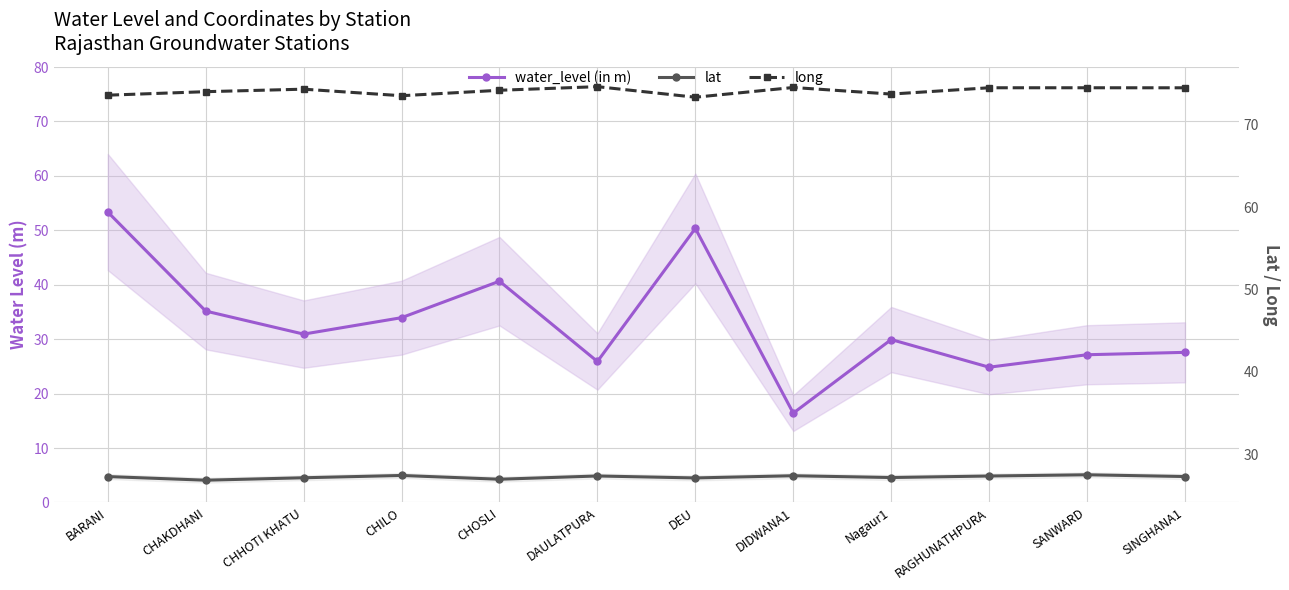

Reading left to right, extract all data points from this chart.

water_level (in m): BARANI=53.4	CHAKDHANI=35.2	CHHOTI KHATU=30.9	CHILO=34.0	CHOSLI=40.6	DAULATPURA=25.9	DEU=50.4	DIDWANA1=16.4	Nagaur1=29.9	RAGHUNATHPURA=24.9	SANWARD=27.1	SINGHANA1=27.6
lat: BARANI=27.3	CHAKDHANI=26.9	CHHOTI KHATU=27.2	CHILO=27.4	CHOSLI=27.0	DAULATPURA=27.4	DEU=27.1	DIDWANA1=27.4	Nagaur1=27.2	RAGHUNATHPURA=27.4	SANWARD=27.5	SINGHANA1=27.3
long: BARANI=73.6	CHAKDHANI=74.0	CHHOTI KHATU=74.3	CHILO=73.5	CHOSLI=74.2	DAULATPURA=74.7	DEU=73.4	DIDWANA1=74.5	Nagaur1=73.8	RAGHUNATHPURA=74.5	SANWARD=74.5	SINGHANA1=74.5